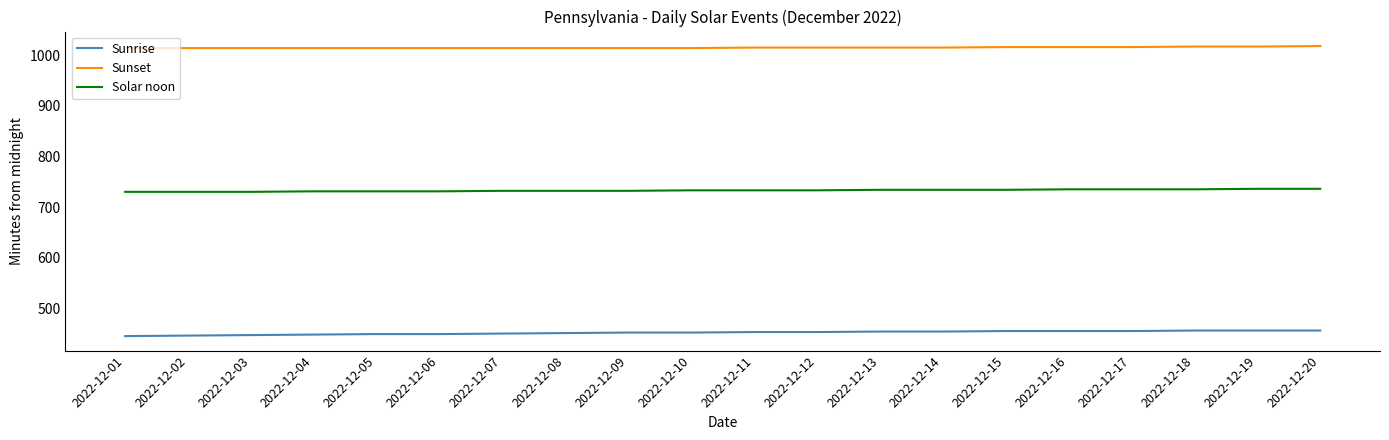

True or false: Sunset has a value of 1014 at 2022-12-08.

True